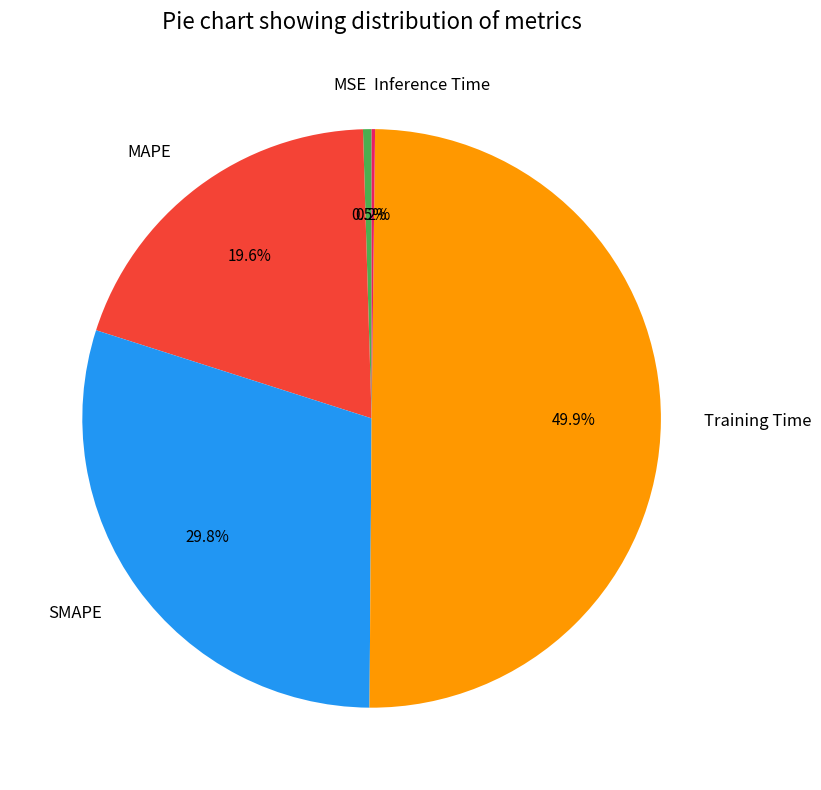

True or false: SMAPE accounts for 30% of the total.

True